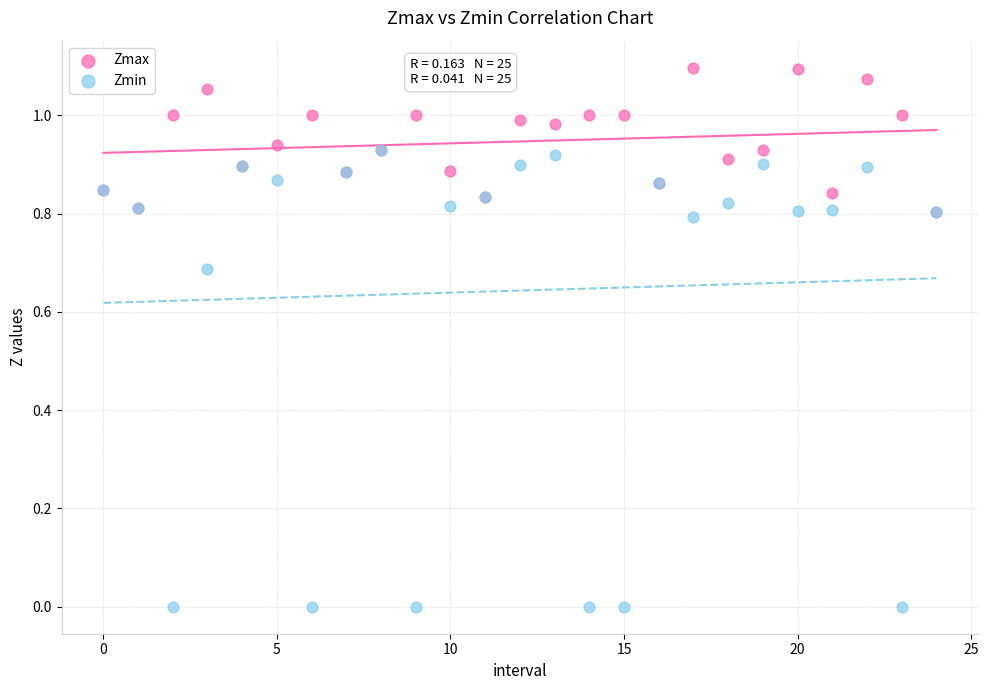

What are all the series names shown in the legend?

Zmax, Zmin